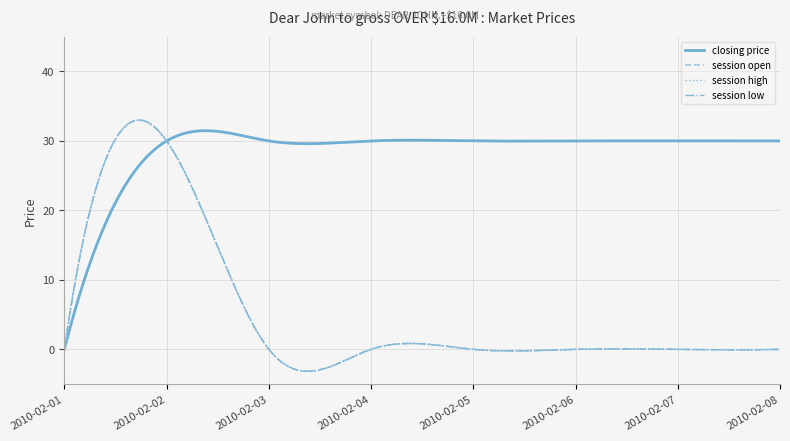

What is the highest value of the session high series?

30